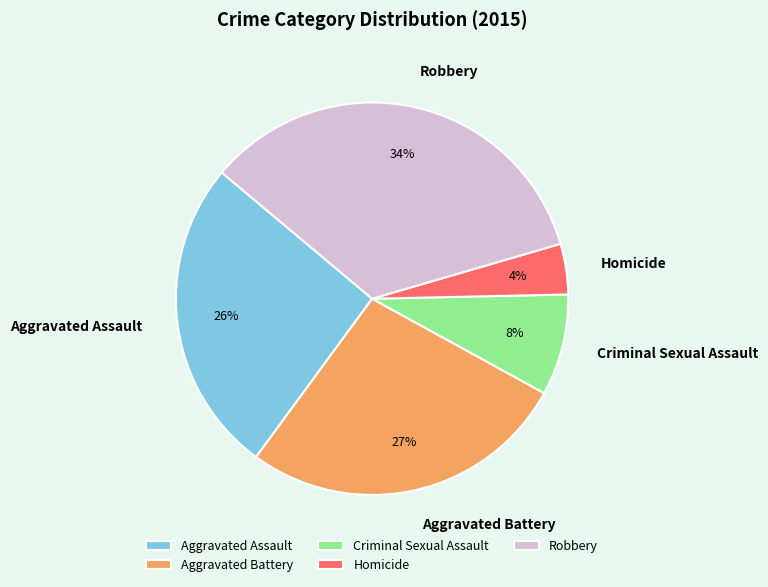

How many slices are in this pie chart?

5